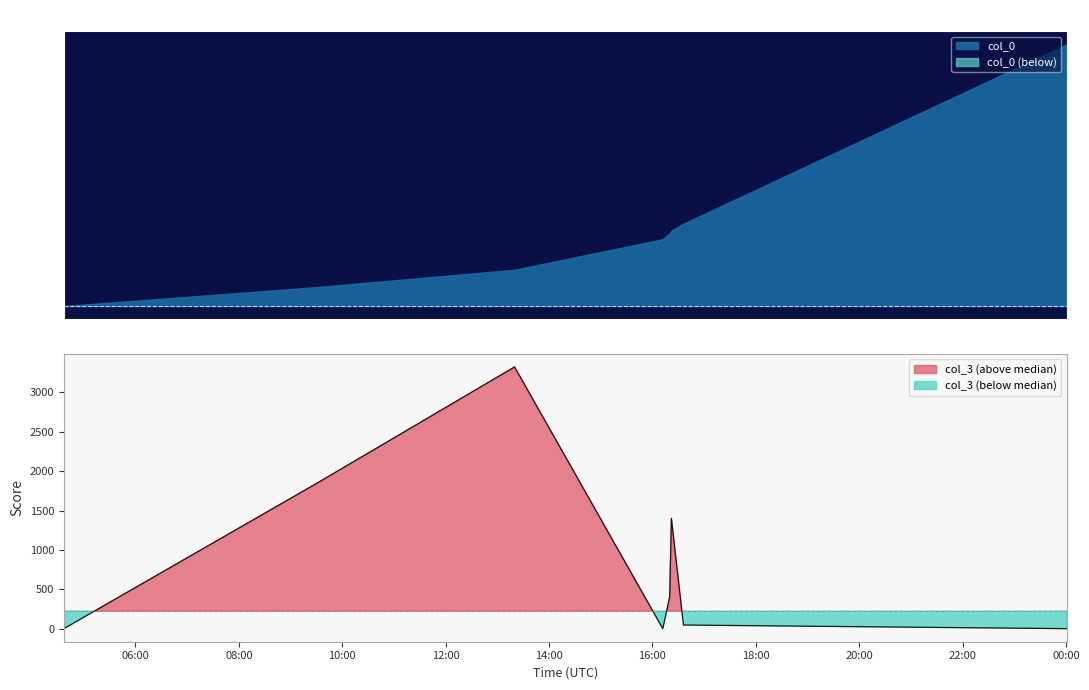

How many data points are less than 400?

4